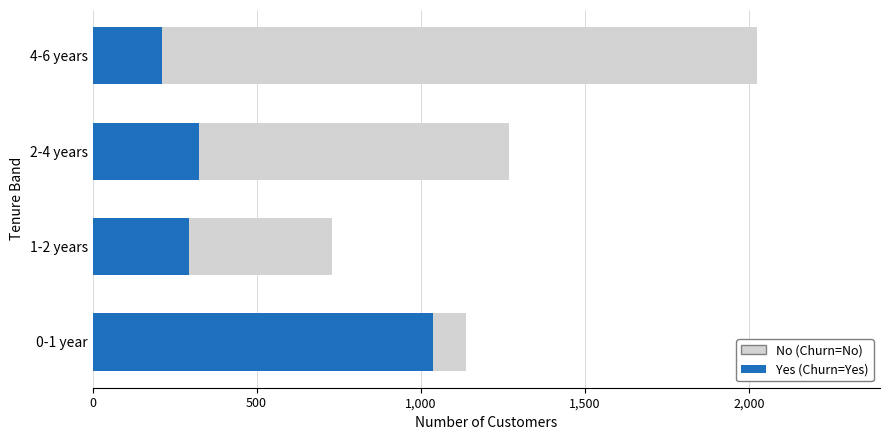

Which series has the largest total across all categories?

No (Churn=No)